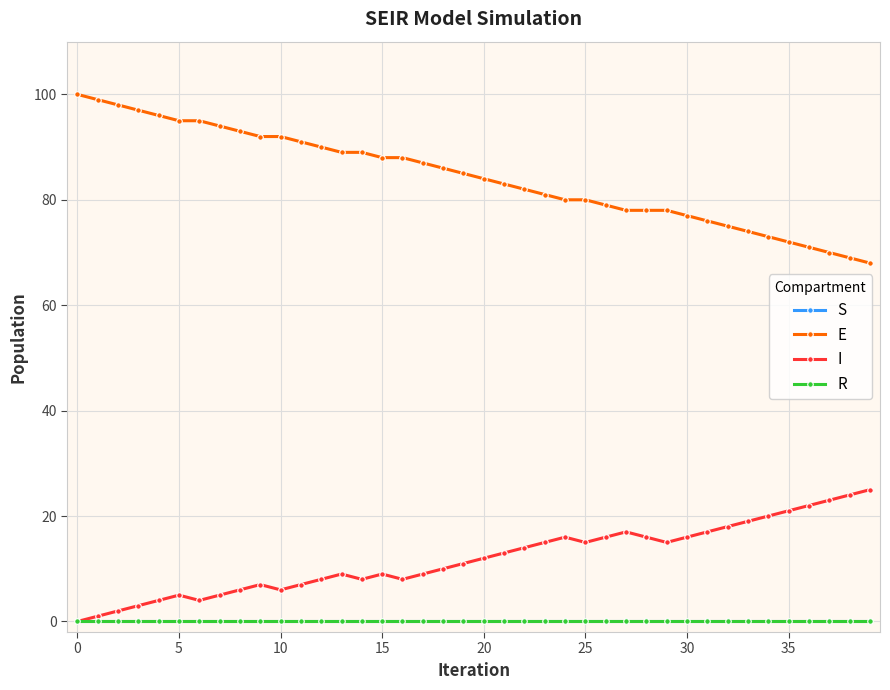

True or false: E has more than 0 interior local peaks.

False